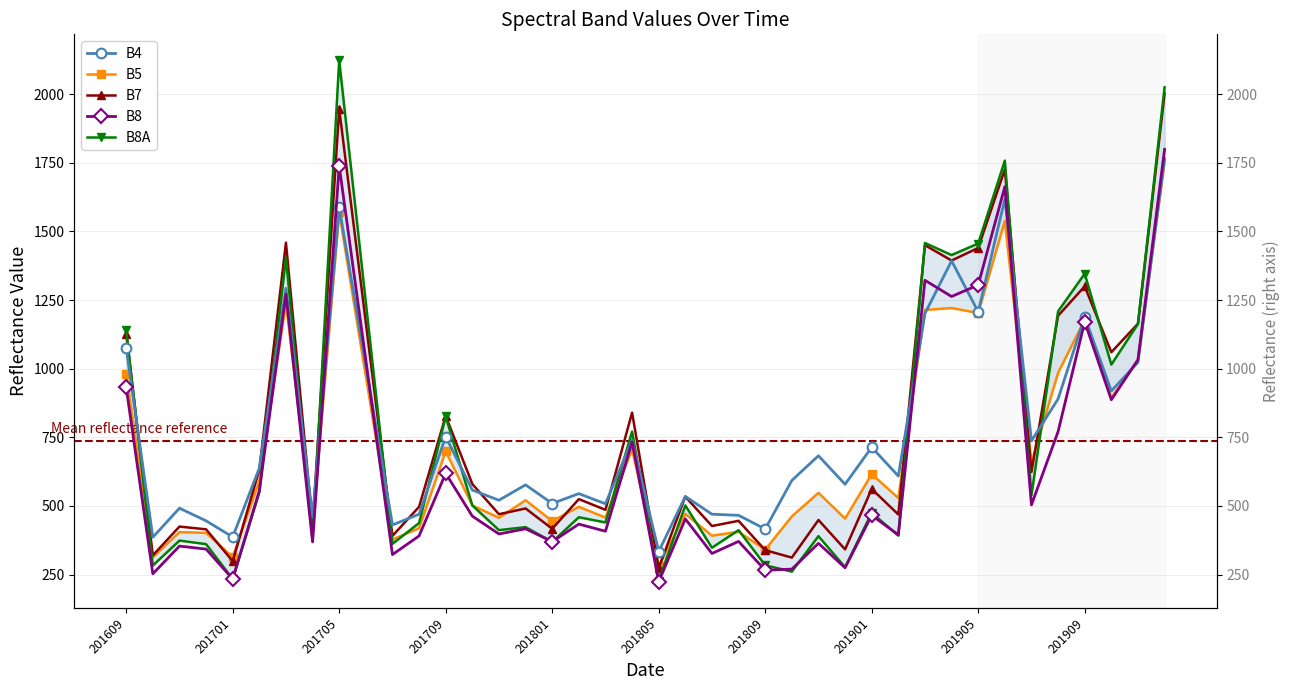

The value of B8 at 21 is 453. True or false?

True